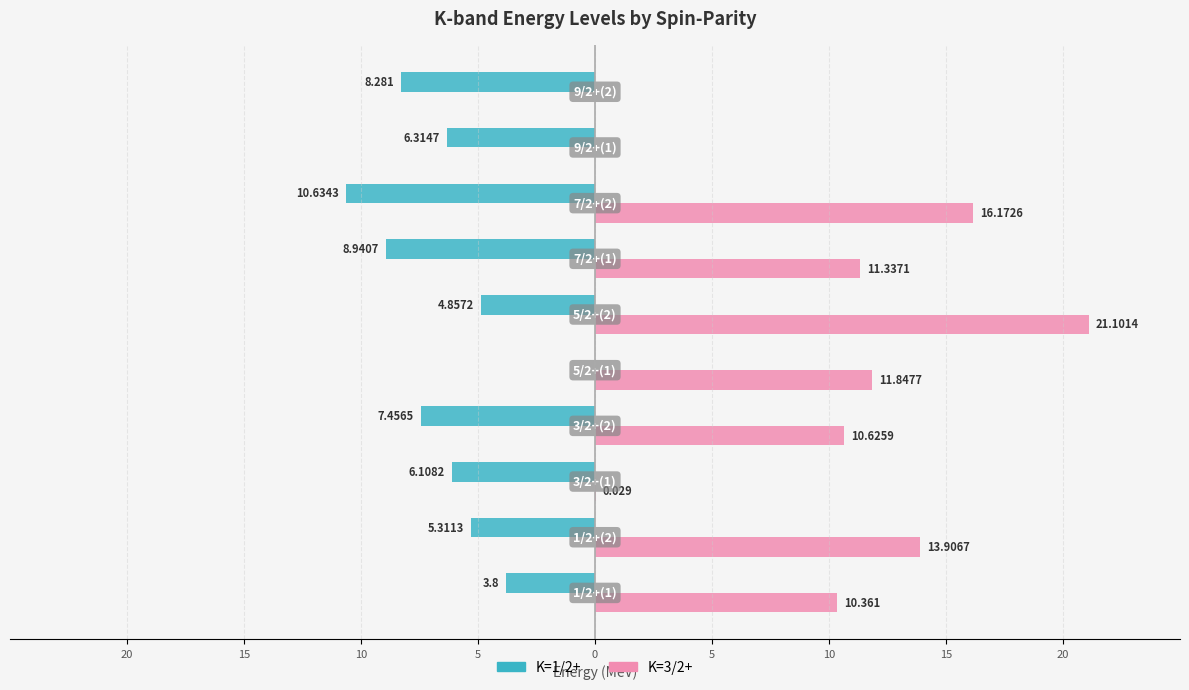

What are all the series names shown in the legend?

K=1/2+, K=3/2+